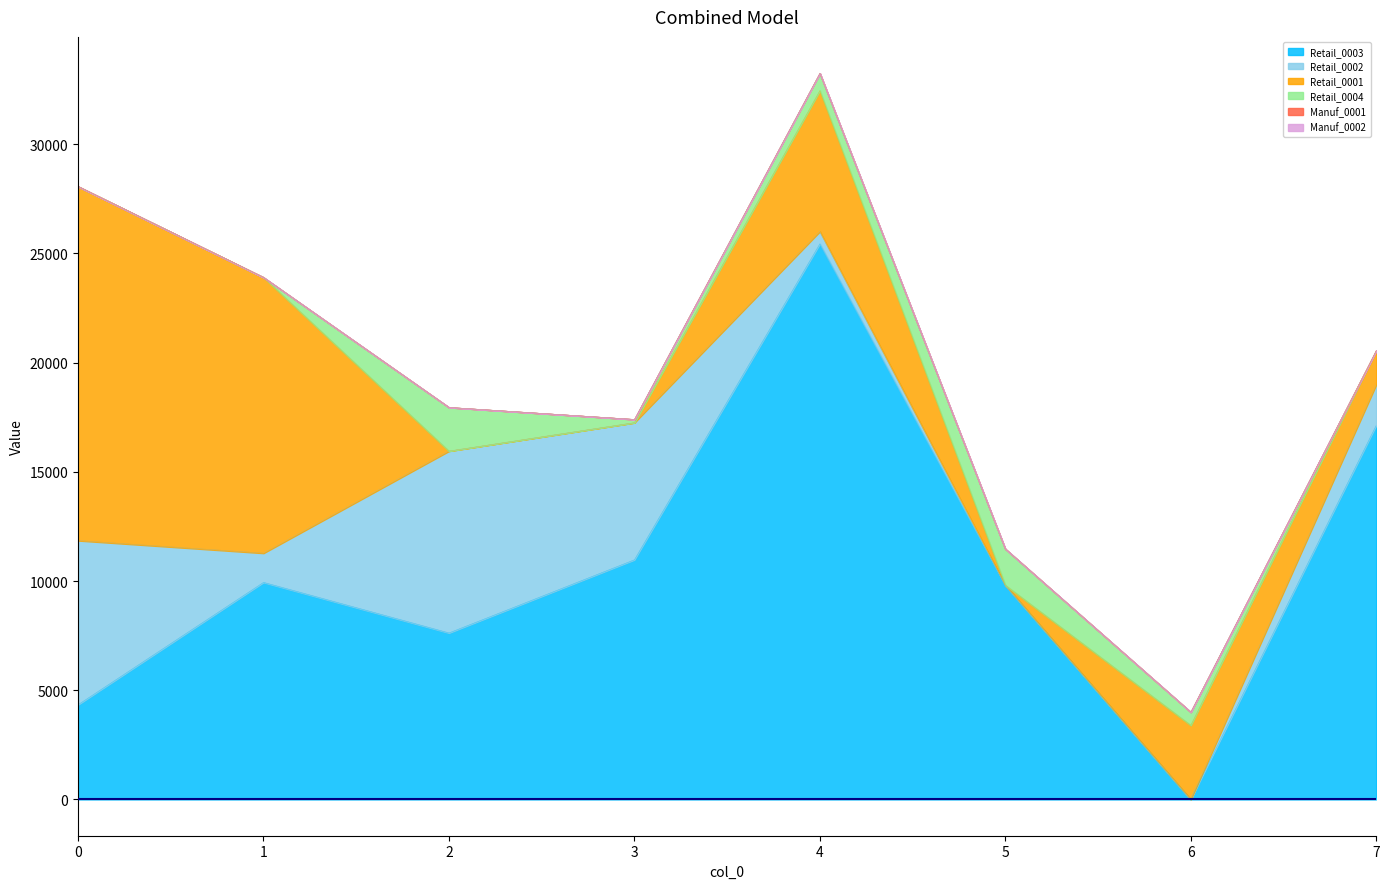

Reading right to left, extract all data points from this chart.

Retail_0003: 17130	0	9814	25442	10973	7623	9938	4336
Retail_0002: 1863	0	0	565	6279	8329	1339	7517
Retail_0001: 1557	3394	0	6452	0	0	12627	16216
Retail_0004: 0	604	1658	796	149	1999	0	0
Manuf_0001: 0	0	0	0	0	0	0	0
Manuf_0002: 0	0	0	0	0	0	0	0